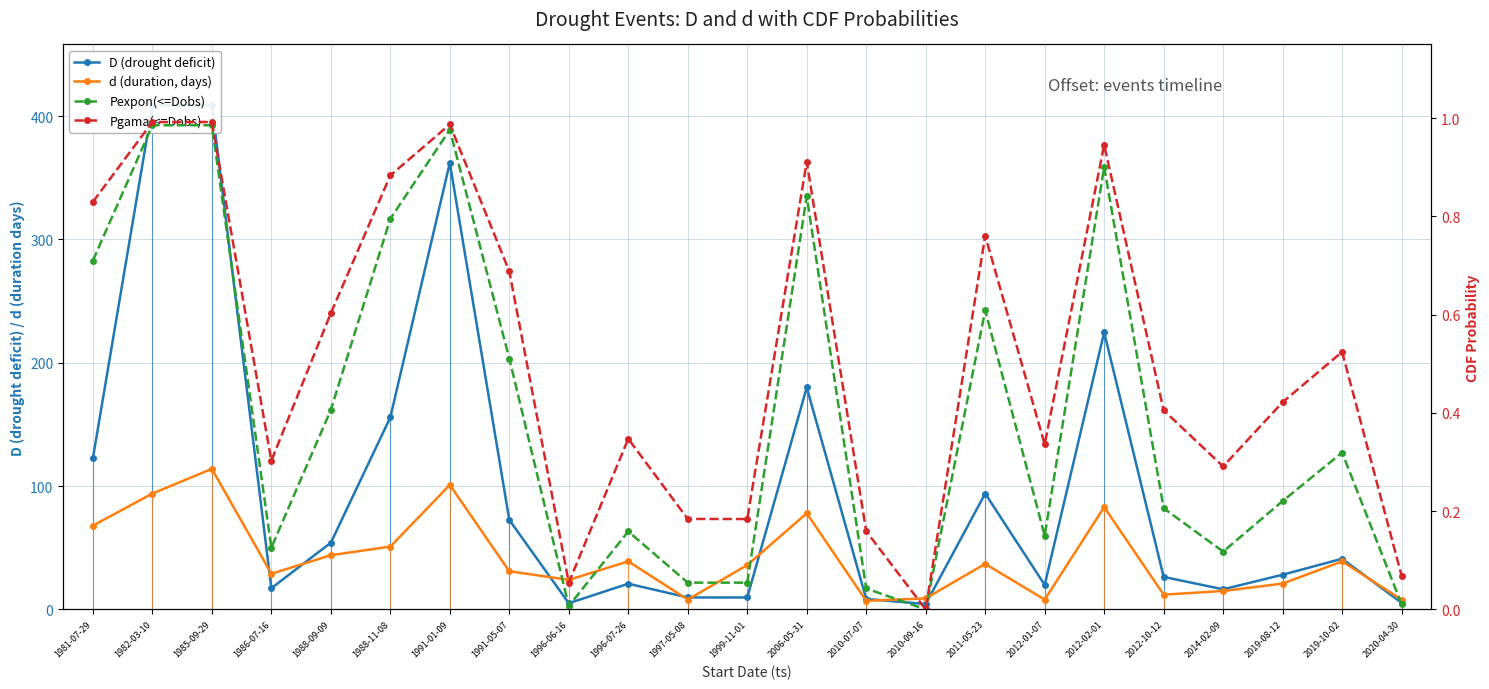

What is the difference between the highest and lowest values at 1985-09-29?

408.1